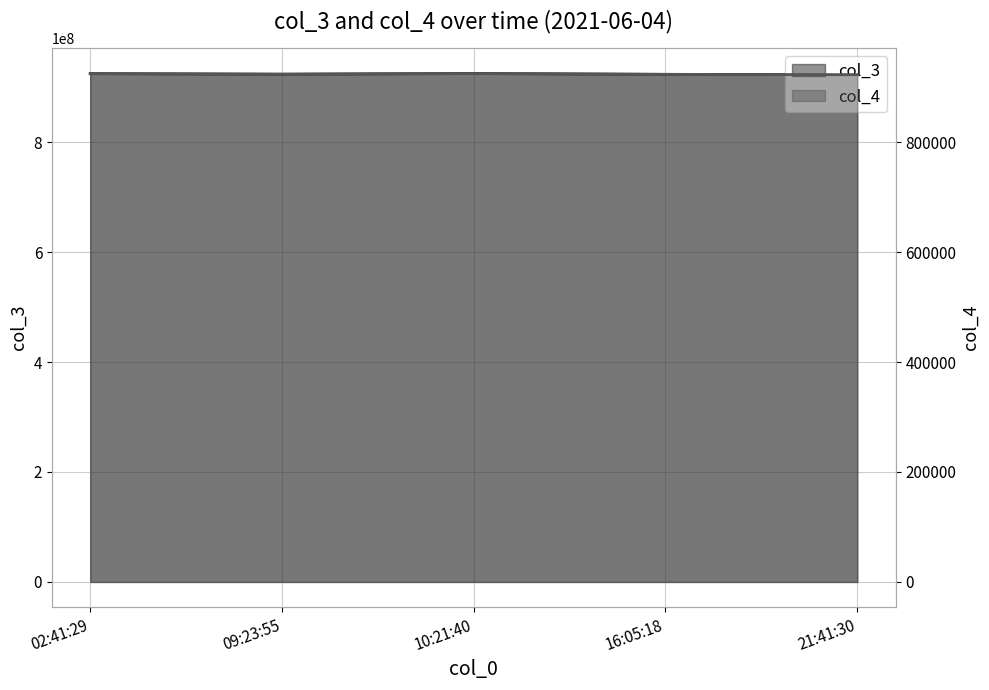

What are all the series names shown in the legend?

col_3, col_4